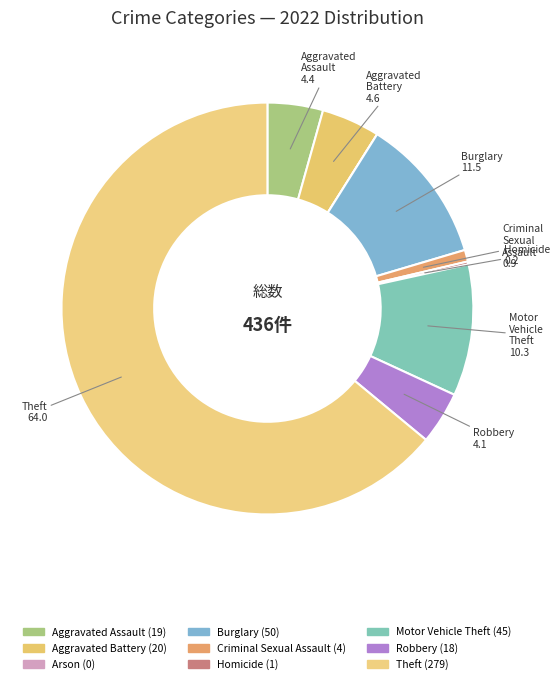

What percentage do Aggravated Assault and Robbery together represent?

8.5%